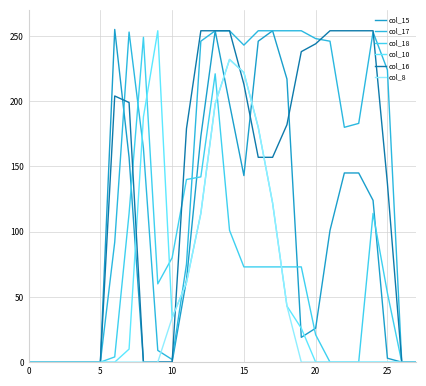

How many categories are shown in the chart?

28